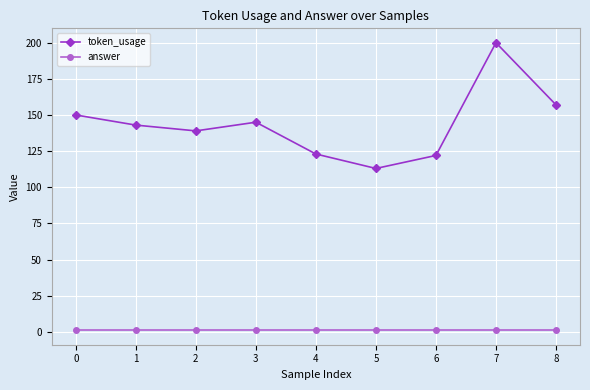

True or false: answer and token_usage cross at least once.

False